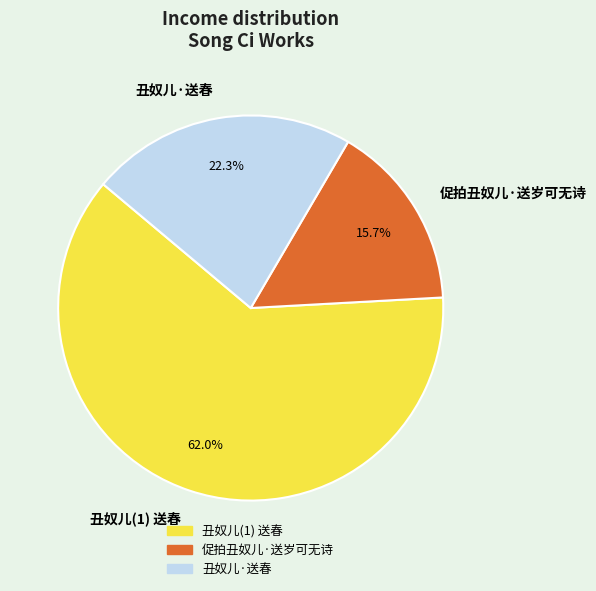

Count the number of slices in the pie.

3